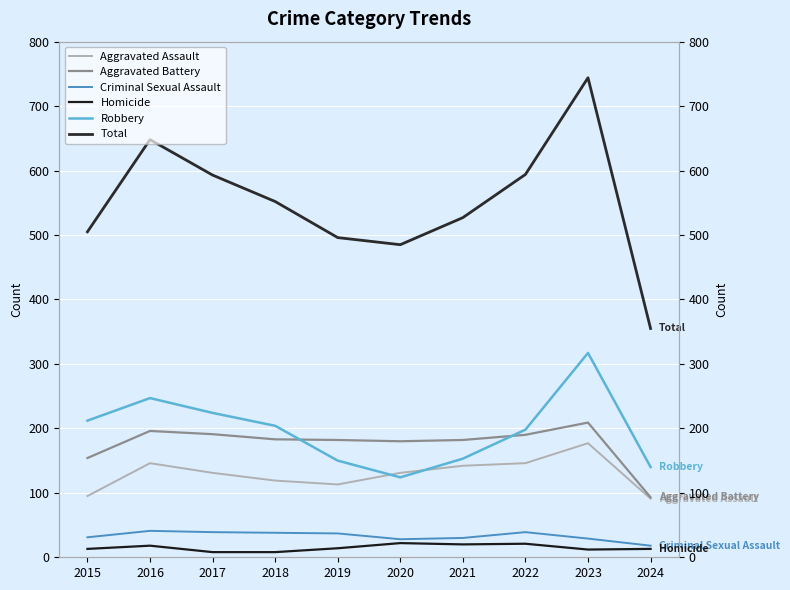

At which label does Criminal Sexual Assault first exceed 37?

2016